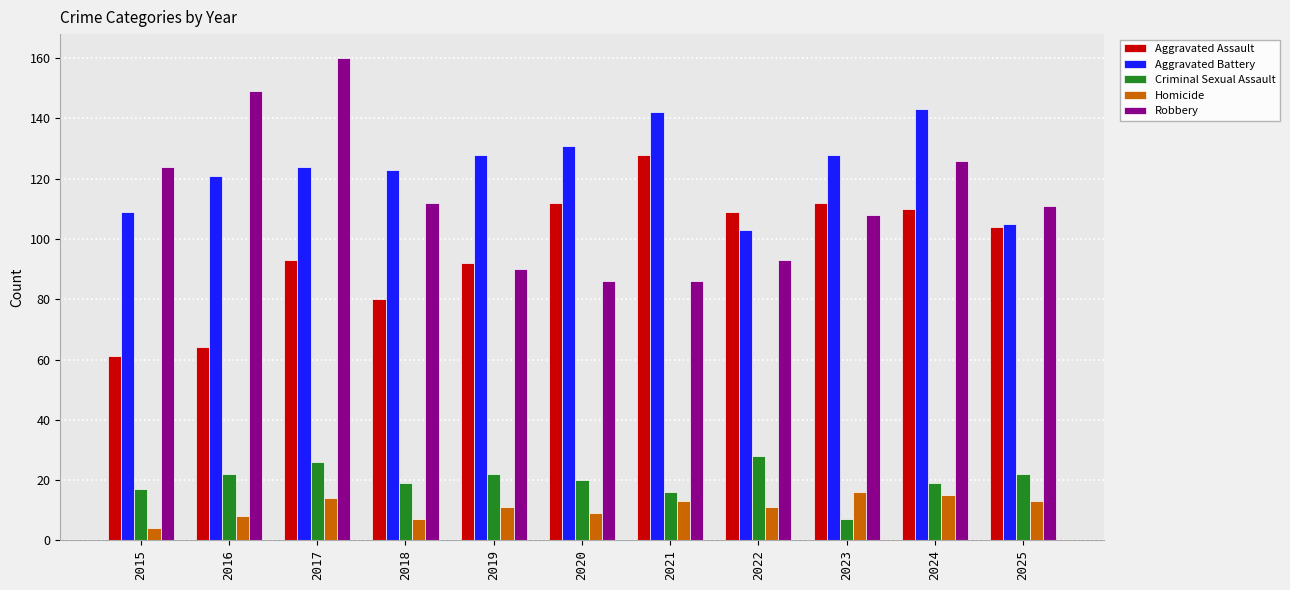

What is the difference between the maximum and minimum values in the Aggravated Assault series?

67